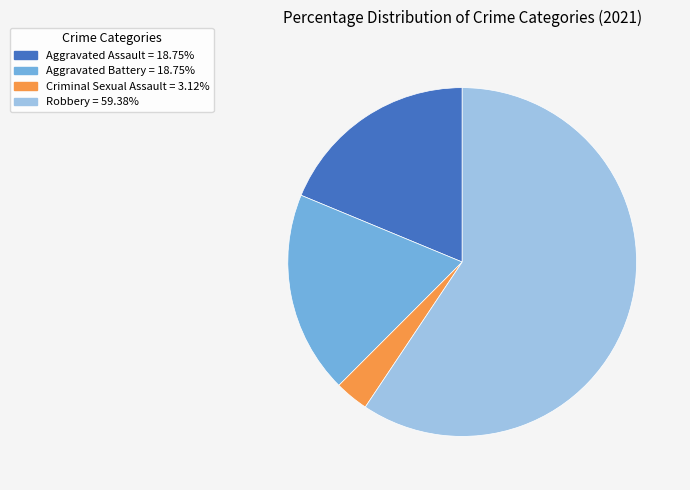

Is there a majority slice in this chart?

Yes